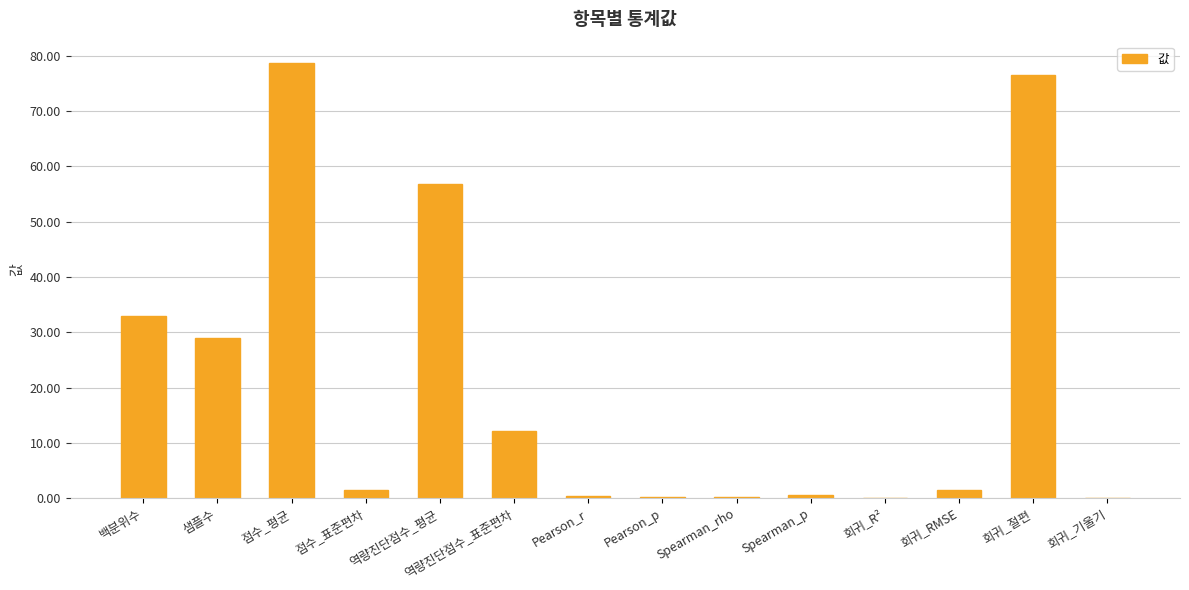

Count the number of data series in this chart.

1